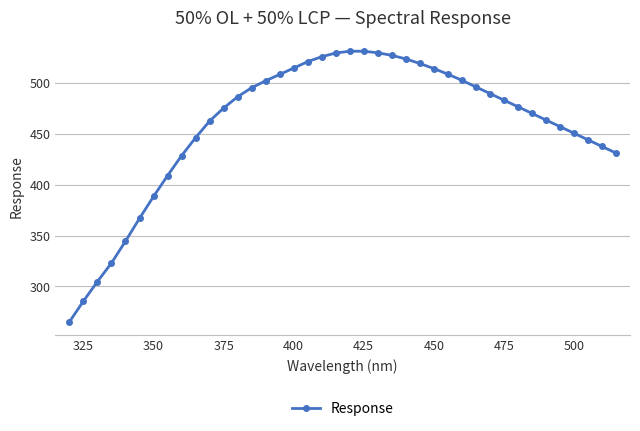

What is the smallest value displayed?

265.2